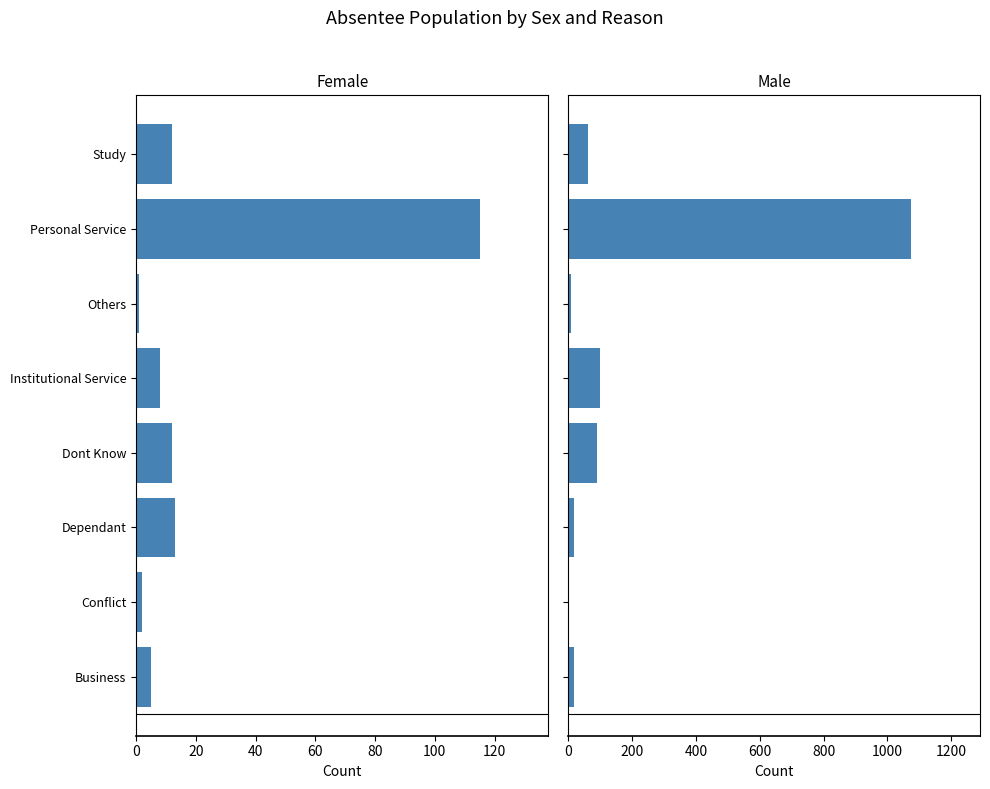

What is the highest value of the Female series?

115